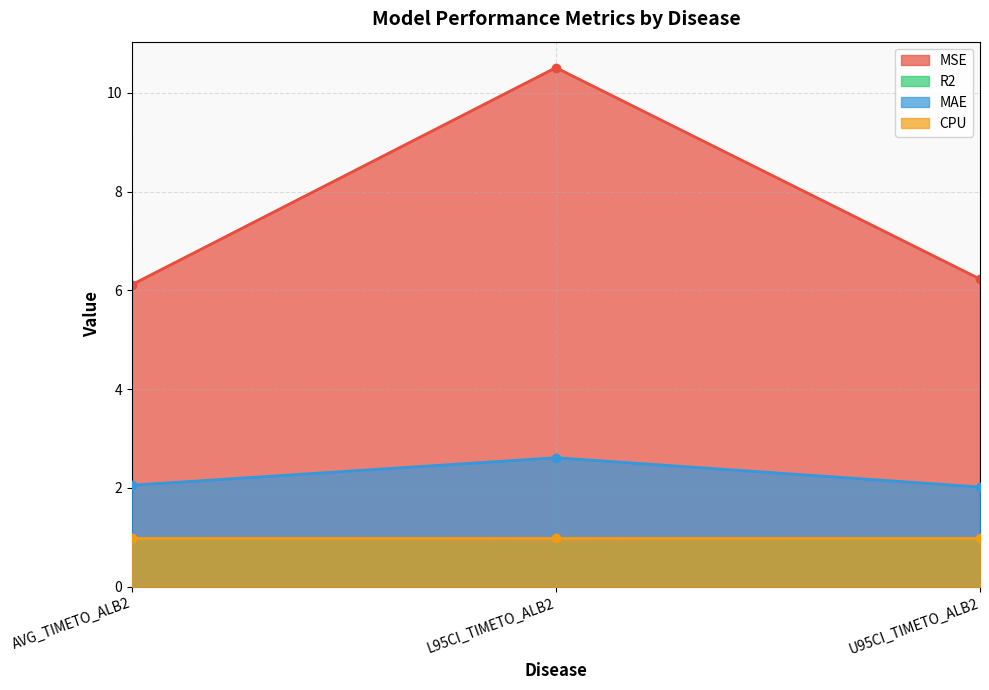

True or false: MAE has a value of 2.6 at L95CI_TIMETO_ALB2.

True